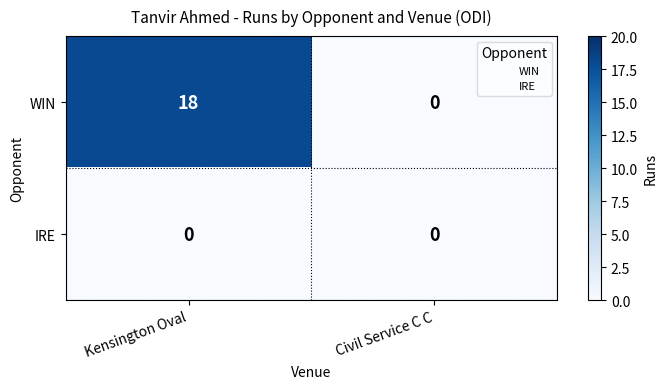

True or false: WIN has a value of -10 at Civil Service C C.

False